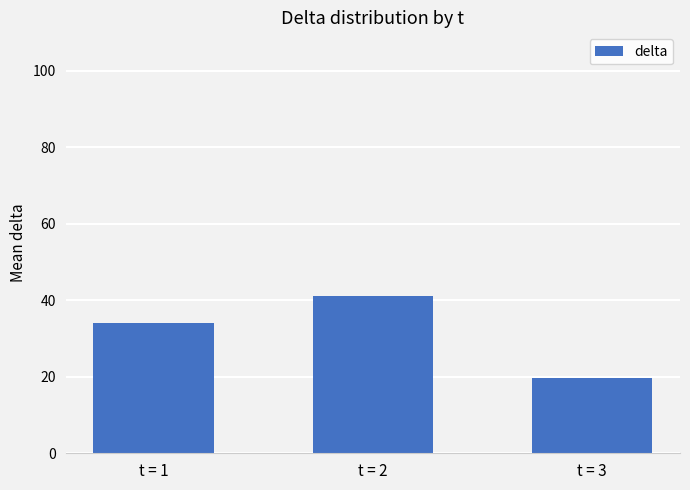

Which label corresponds to the smallest value in the chart?

t = 3